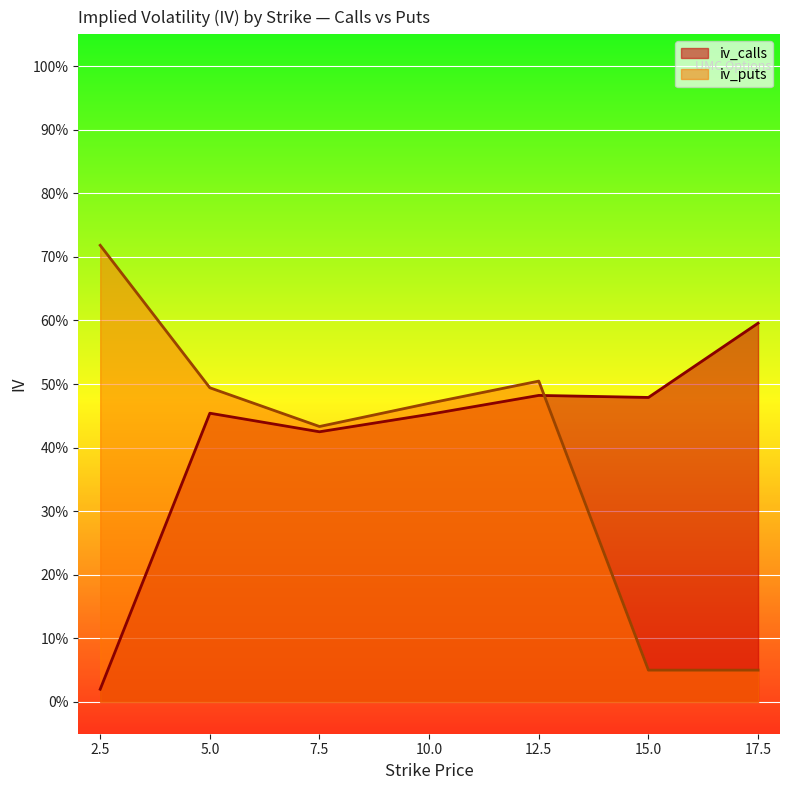

List the labels in order of iv_calls value, largest first.

17.5, 12.5, 15.0, 5.0, 10.0, 7.5, 2.5